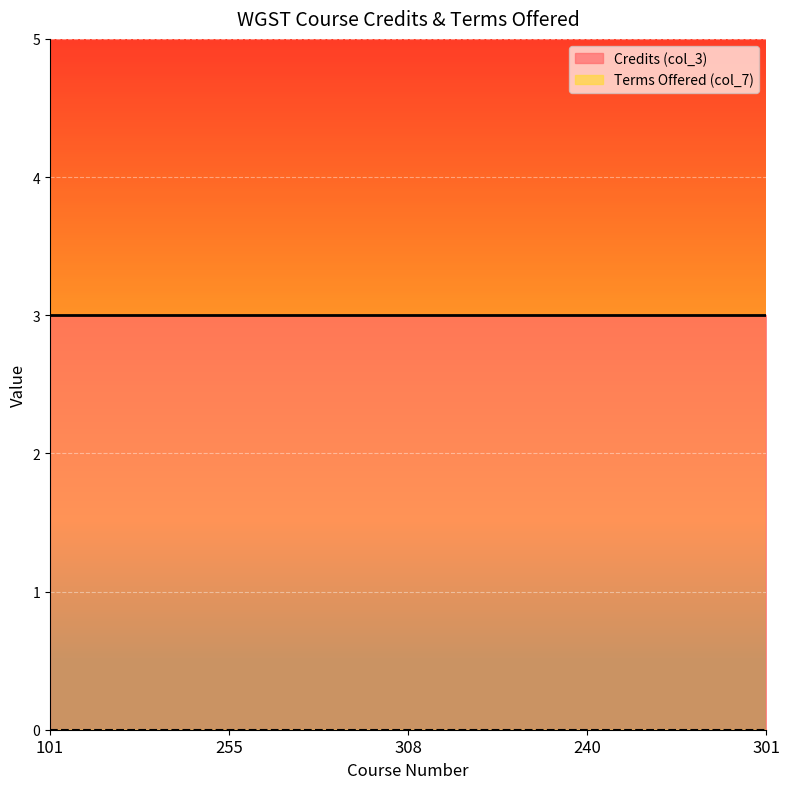

What is the label of the 1st point from the right?

301